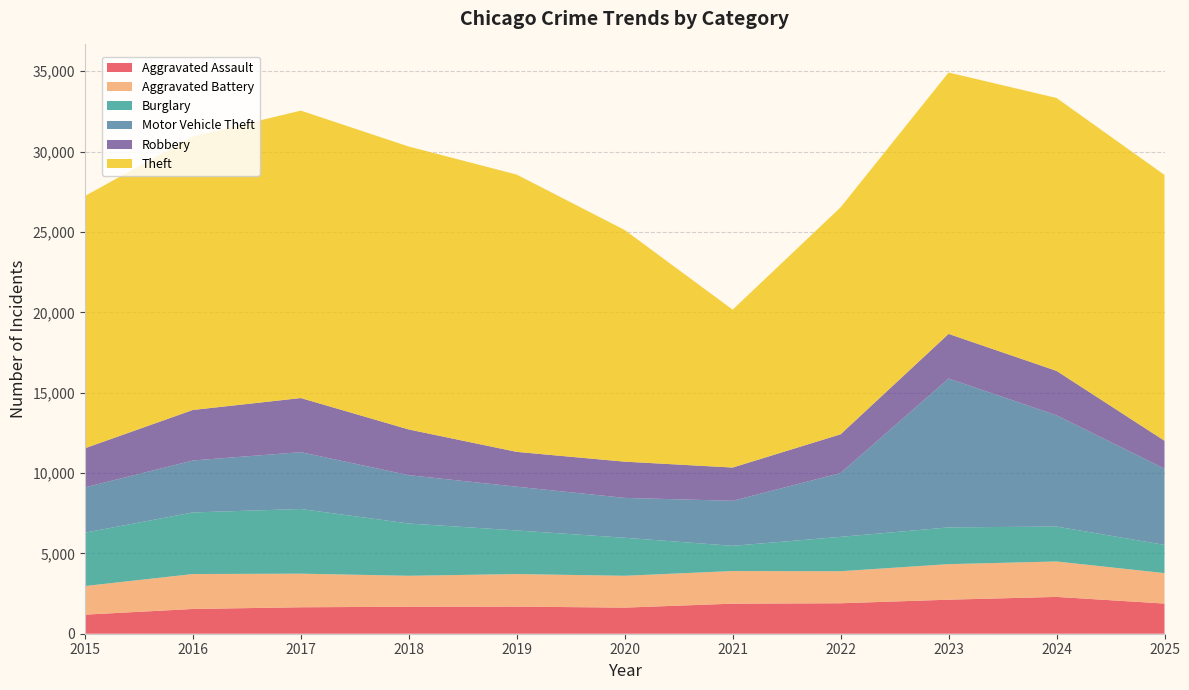

Reading left to right, transcribe all the data shown in this chart.

Aggravated Assault: 1186	1540	1646	1680	1687	1624	1871	1895	2118	2291	1877
Aggravated Battery: 1782	2174	2091	1925	2026	1981	2030	1995	2211	2205	1895
Burglary: 3318	3833	4024	3253	2714	2367	1569	2138	2287	2174	1756
Motor Vehicle Theft: 2820	3234	3539	3008	2723	2481	2802	3974	9265	6923	4744
Robbery: 2434	3143	3365	2844	2165	2254	2069	2408	2776	2763	1736
Theft: 15698	17018	17887	17606	17256	14415	9825	14126	16267	16983	16541